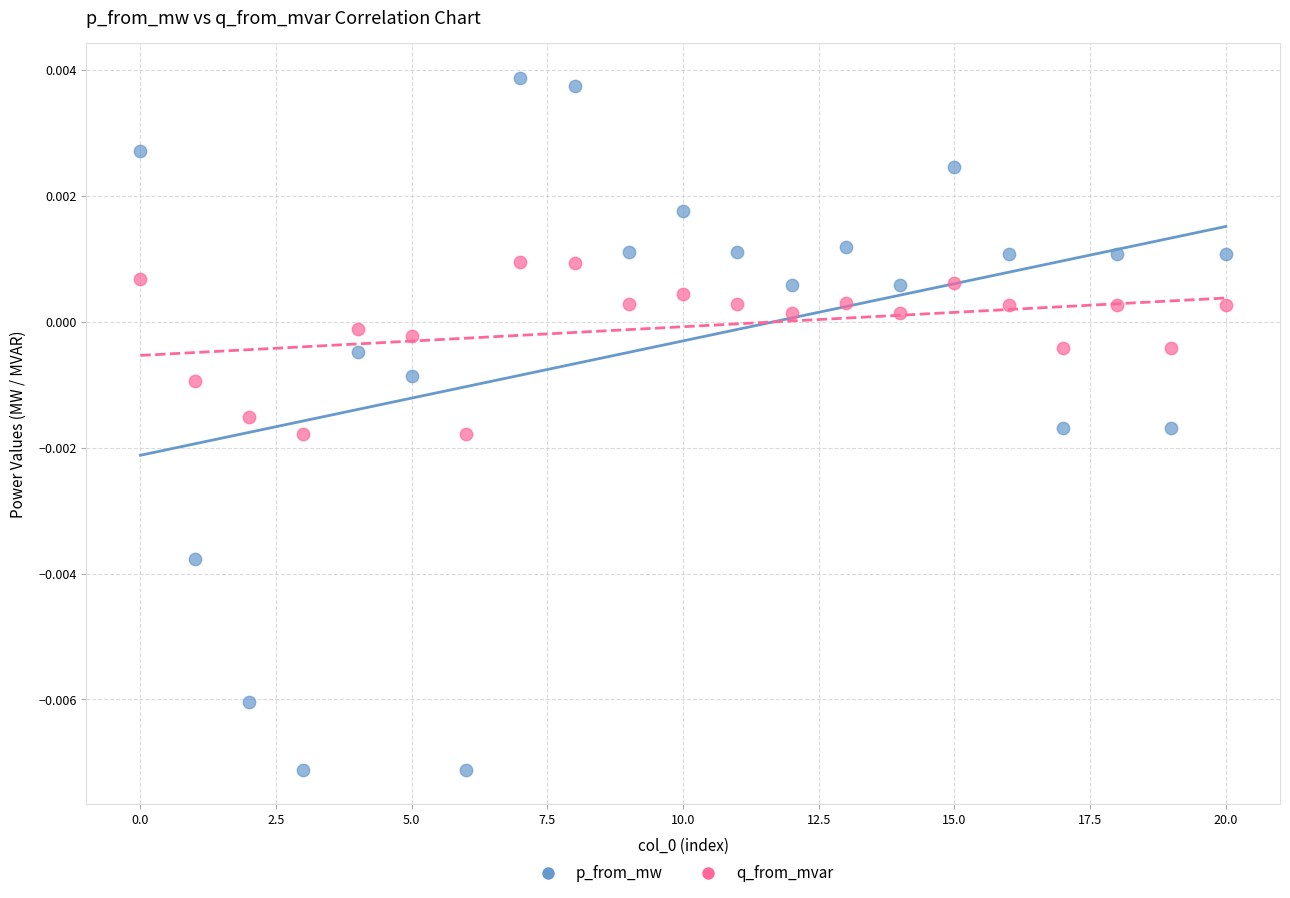

Which series has the largest Y range (max minus min)?

p_from_mw